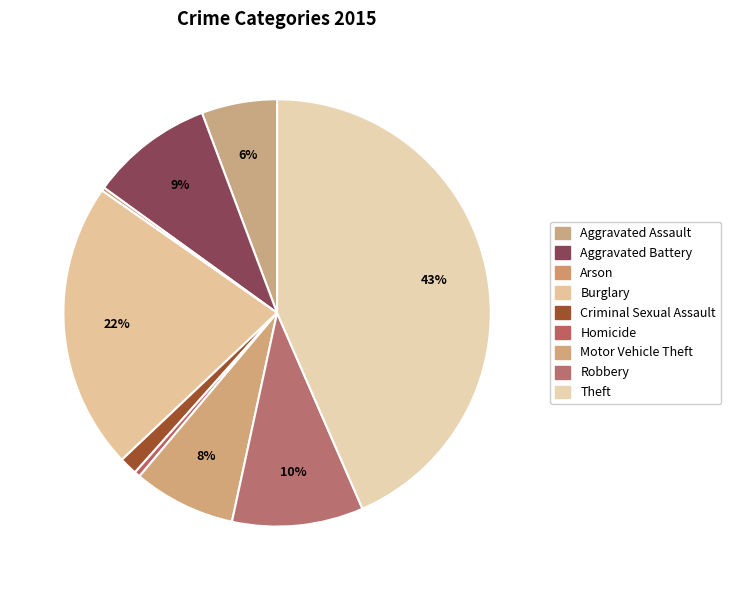

Which slice is the smallest?

Arson